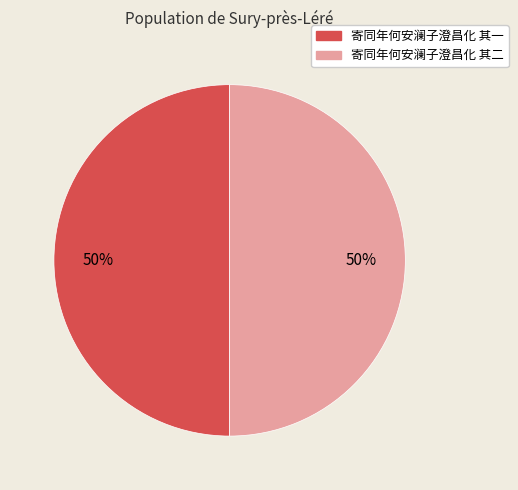

What is the ratio of the value at 寄同年何安澜子澄昌化 其二 to the value at 寄同年何安澜子澄昌化 其一?

1.0